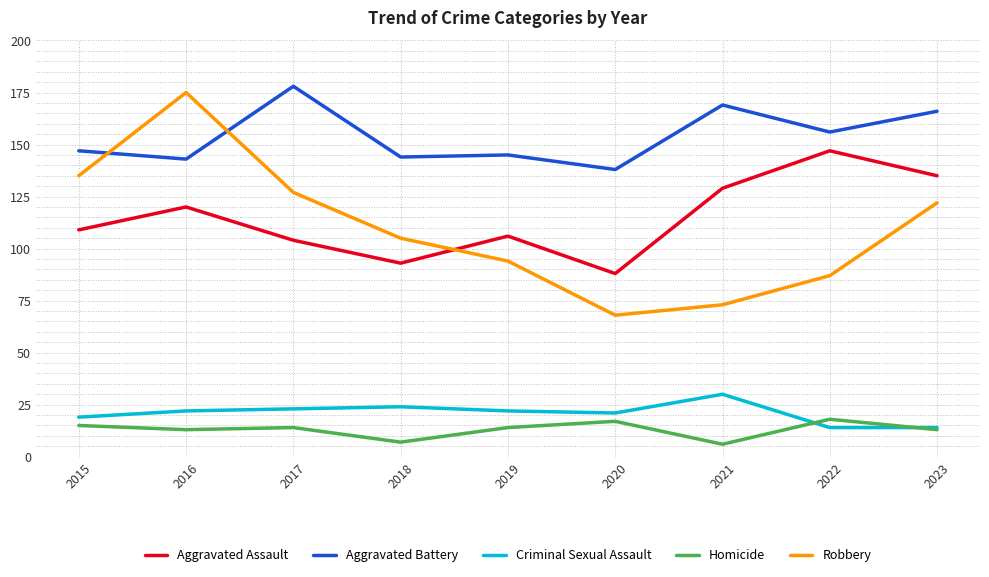

What is the sum of the Criminal Sexual Assault values at 2020 and 2017?

44